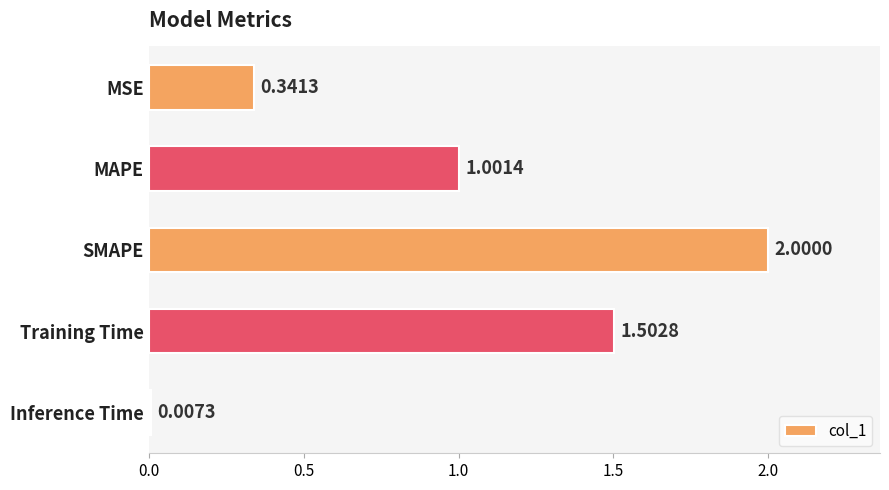

What is the label of the 1st bar from the top?

MSE